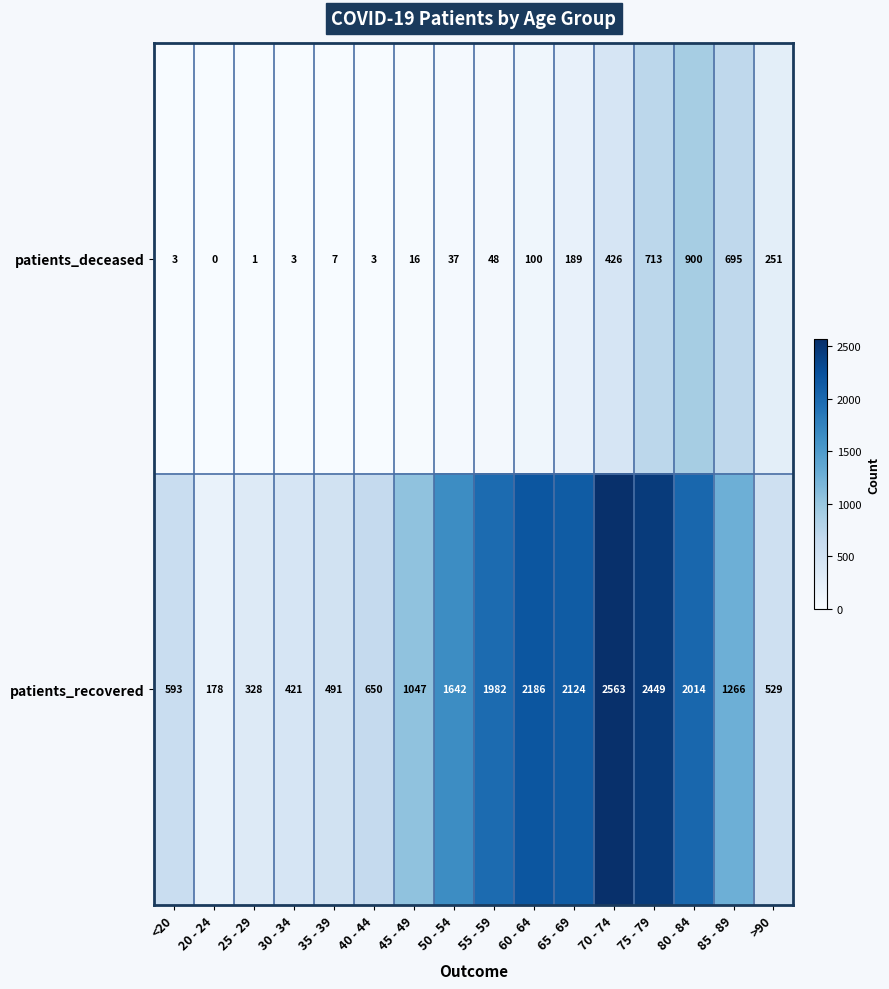

Which series has the widest spread of values?

patients_recovered